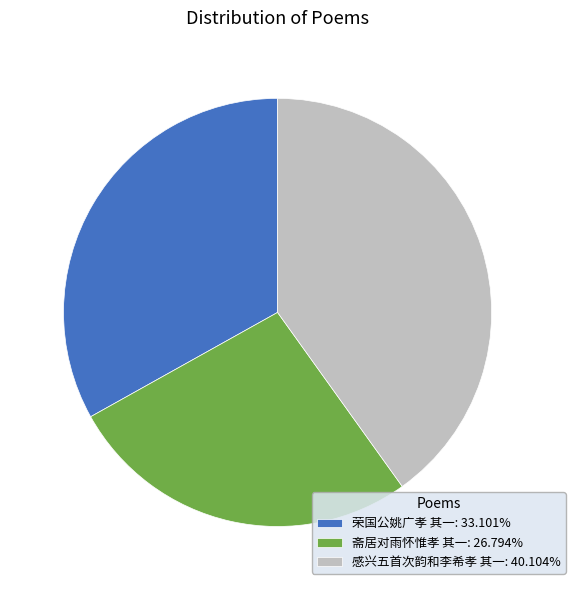

Combined, do 感兴五首次韵和李希孝 其一: 40.104% and 荣国公姚广孝 其一: 33.101% account for over 50%?

Yes